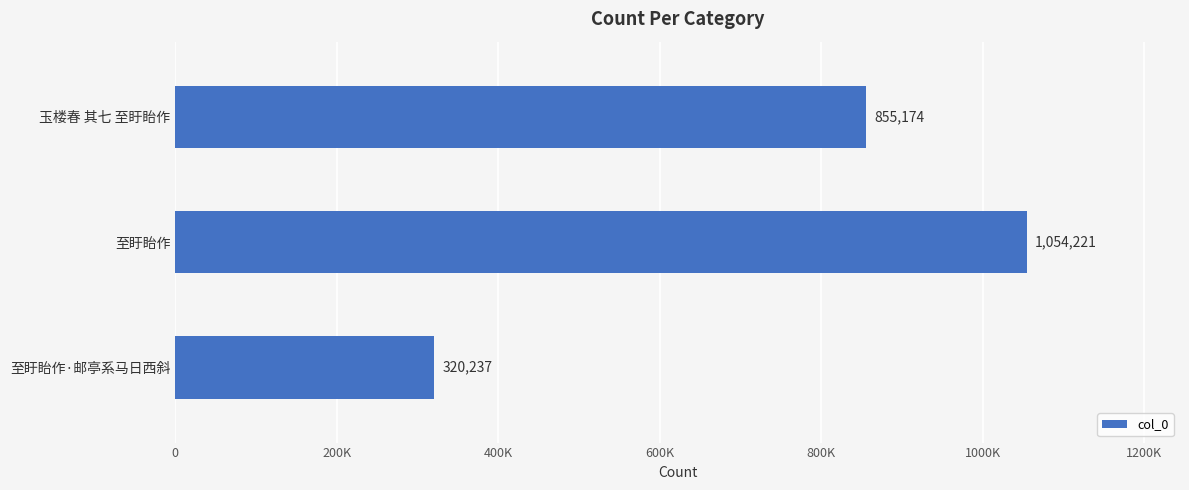

Which category has the highest value across all series?

至盱眙作